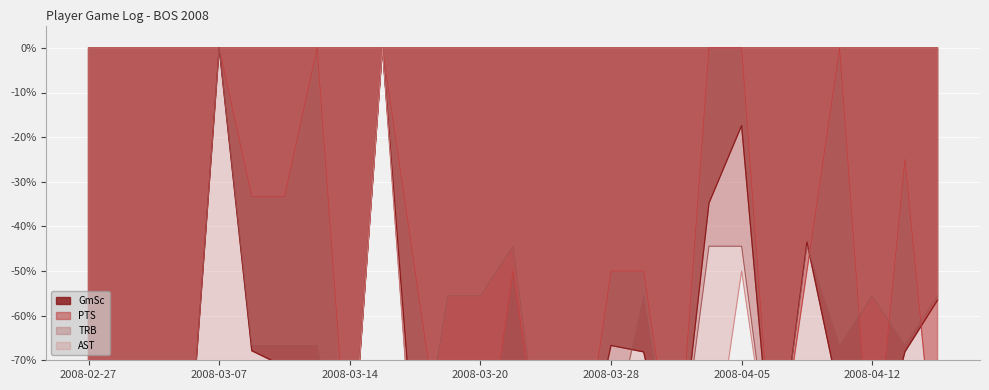

The PTS series shows -100.0 at 2008-03-24. True or false?

True